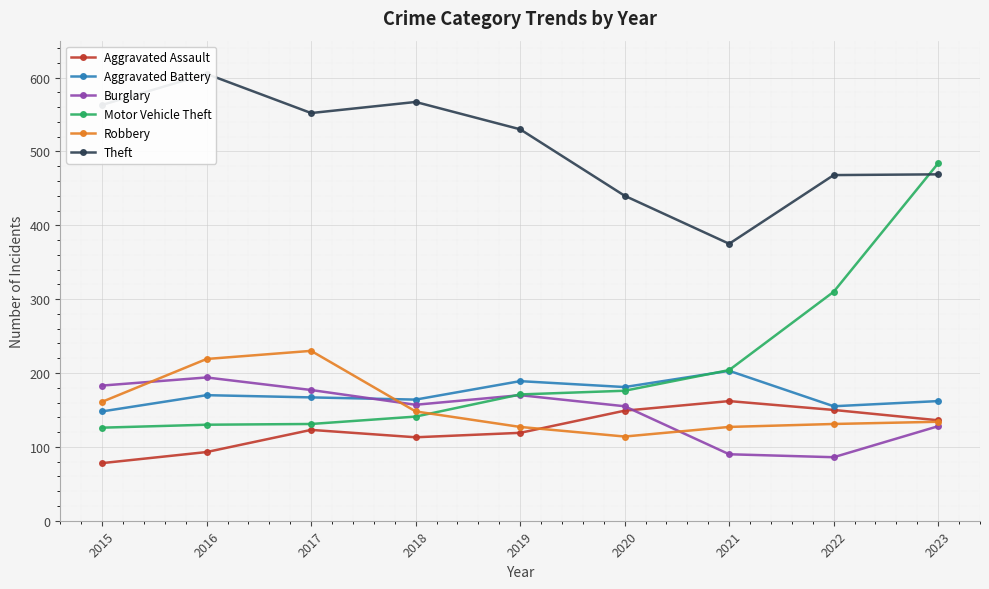

Which series has the largest range (max minus min)?

Motor Vehicle Theft